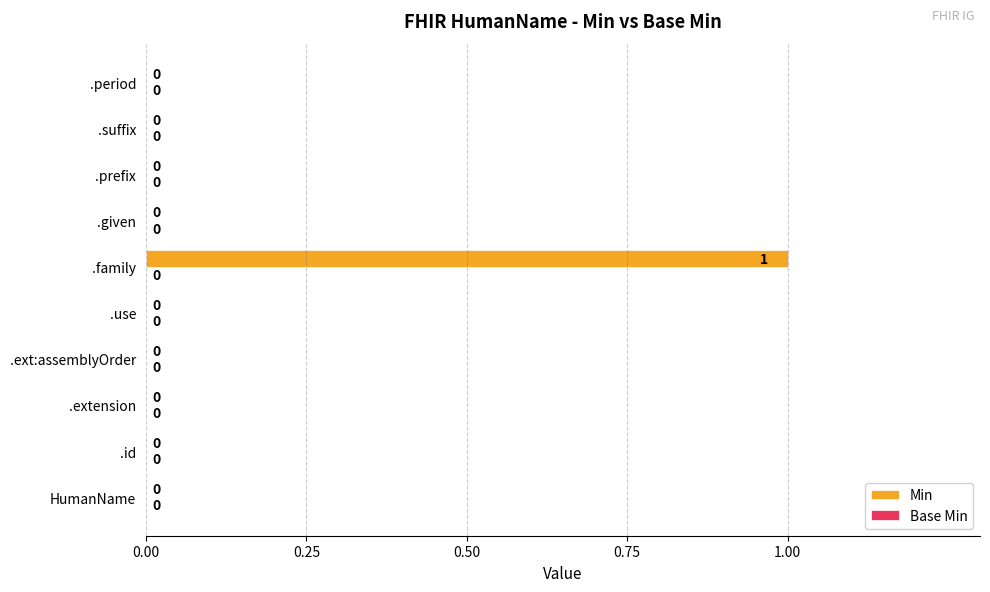

Are the bars horizontal?

Yes